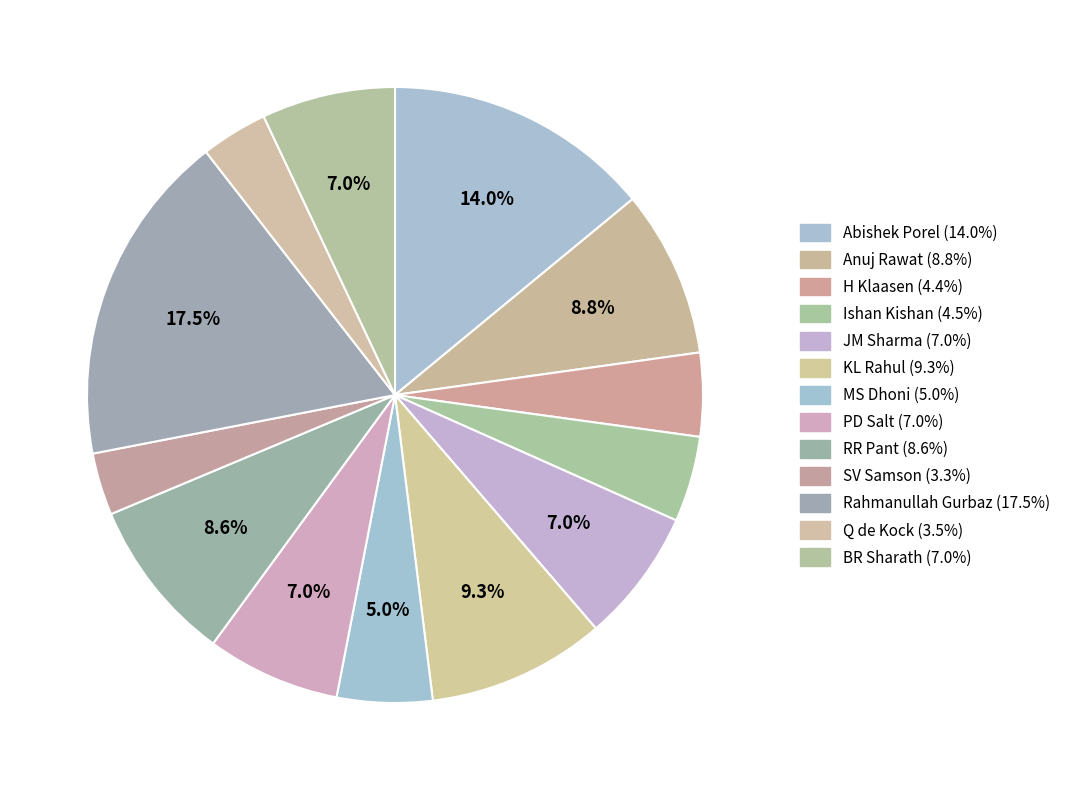

Rank the categories by value from highest to lowest.

Rahmanullah Gurbaz, Abishek Porel, KL Rahul, Anuj Rawat, RR Pant, JM Sharma, PD Salt, BR Sharath, MS Dhoni, Ishan Kishan, H Klaasen, Q de Kock, SV Samson